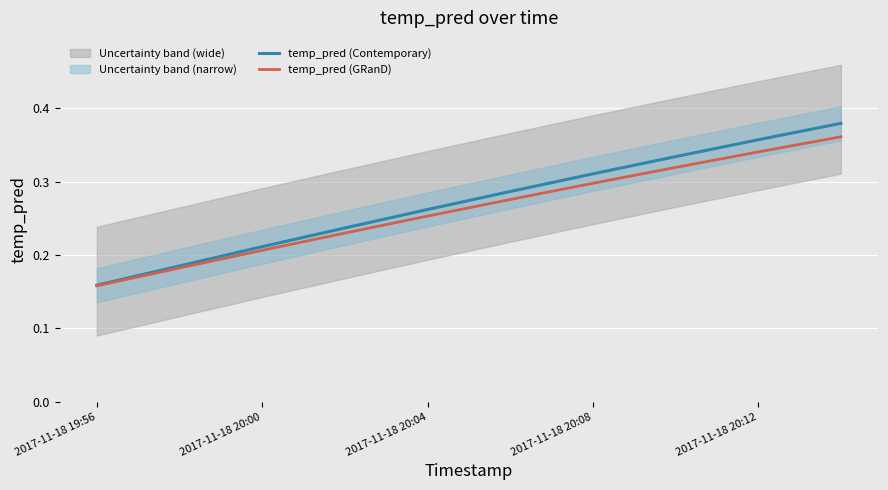

What is the label of the 1st point from the left?

2017-11-18 19:56